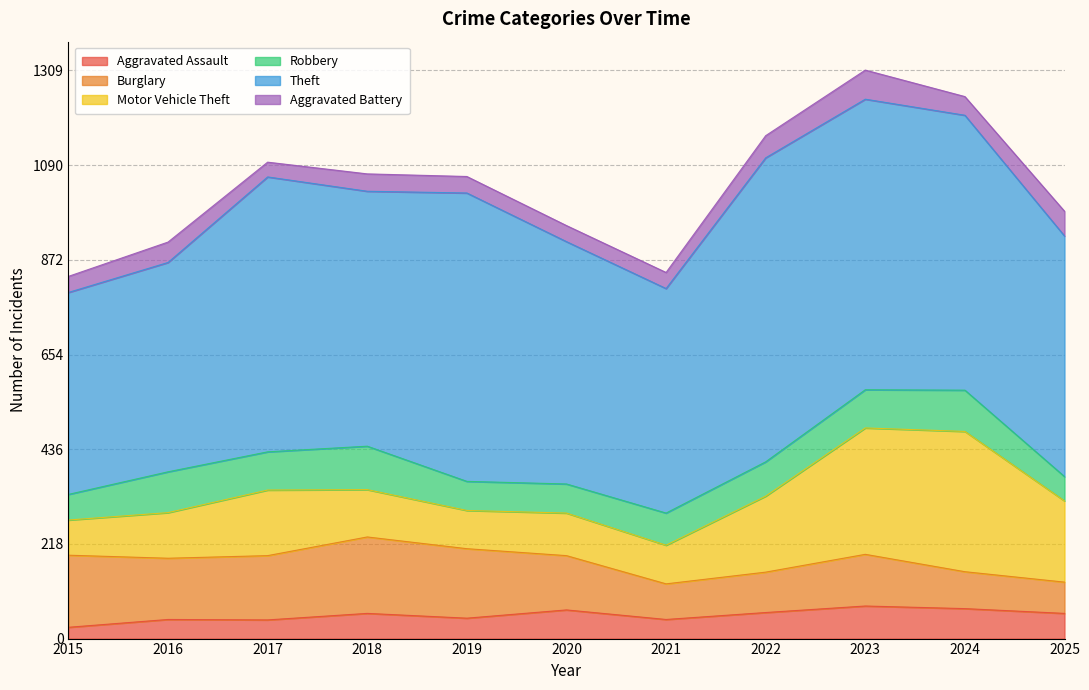

True or false: Burglary and Aggravated Battery cross at least once.

False